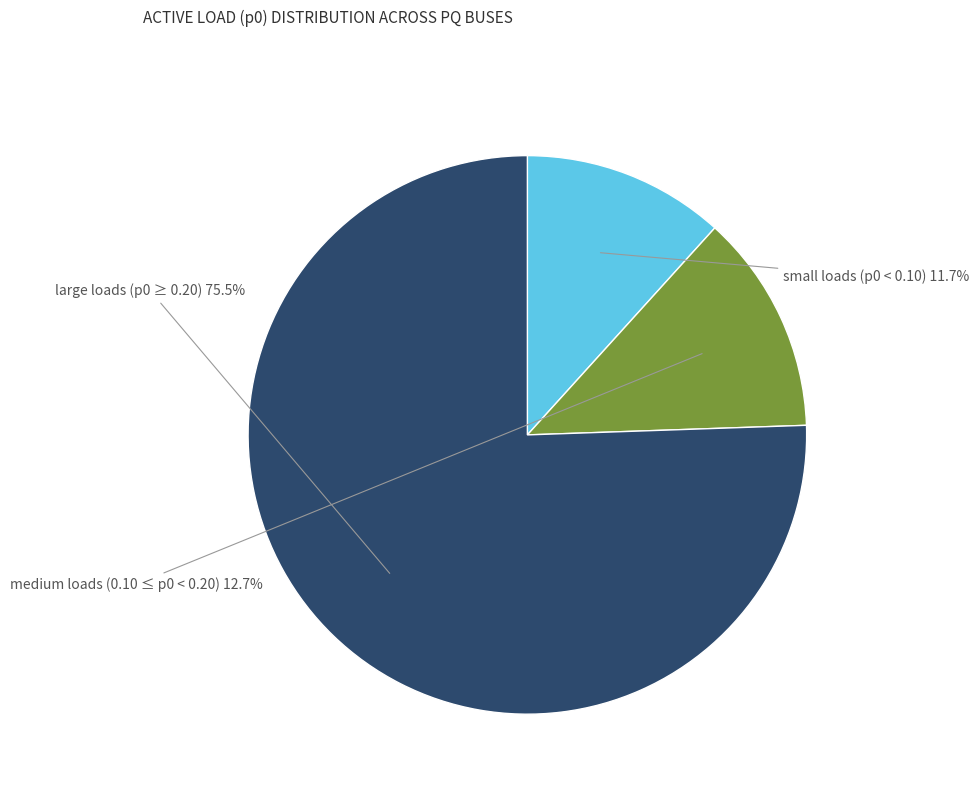

Is there a majority slice in this chart?

Yes